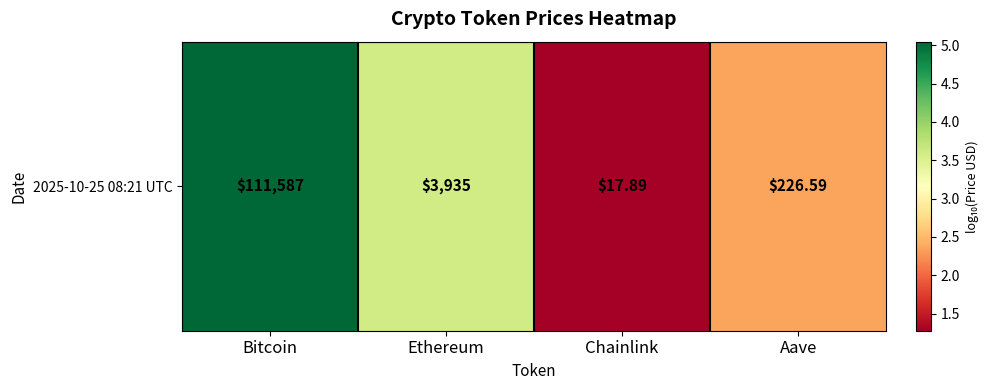

At which category does the chart reach its peak across all series?

Bitcoin